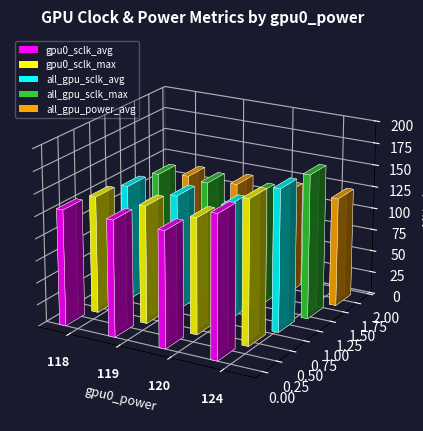

Is it true that all_gpu_sclk_max equals 133.0 at 119?

True